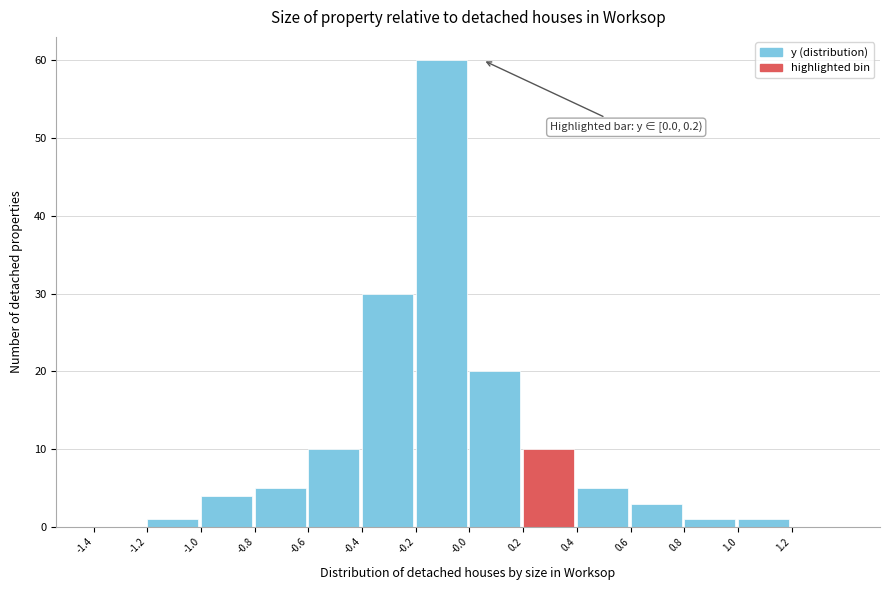

Over which range of the x-axis is the bar tallest?

-0.2 to 0.0